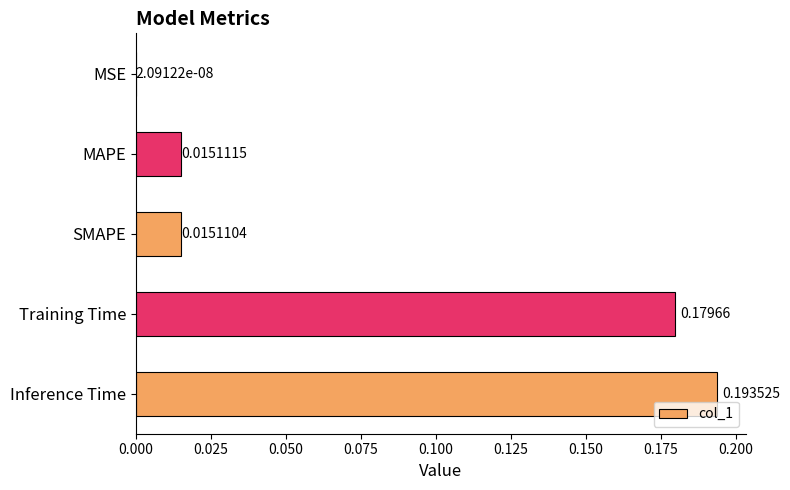

How many data points does each series have?

5